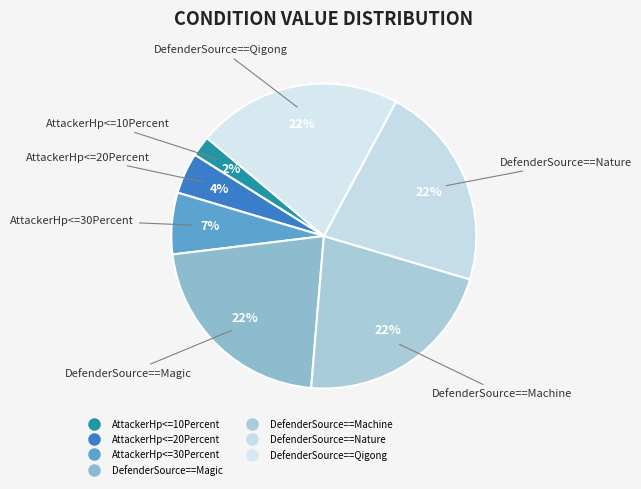

To the nearest percent, what portion does AttackerHp<=10Percent represent?

2%